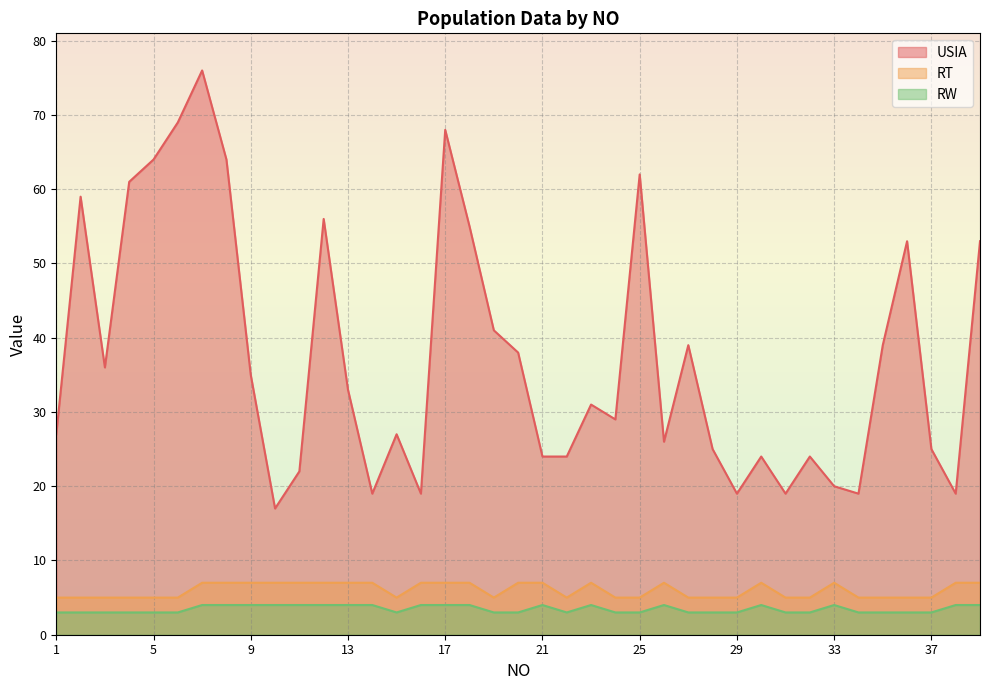

True or false: RT has more than 2 points higher than both neighbors.

True